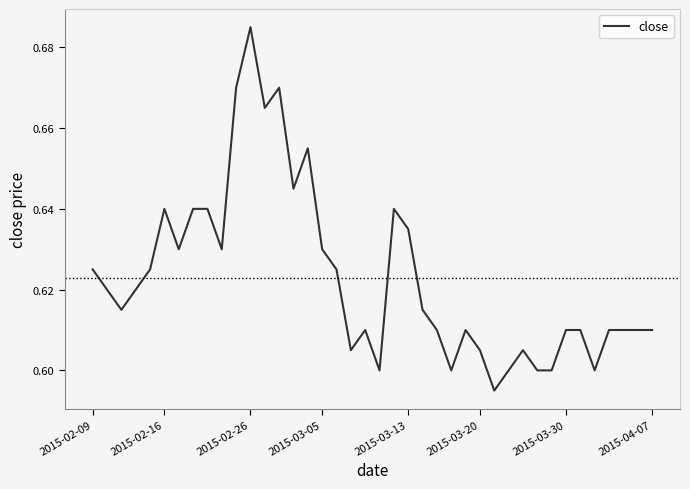

True or false: there are more than 0 points higher than both neighbors.

True